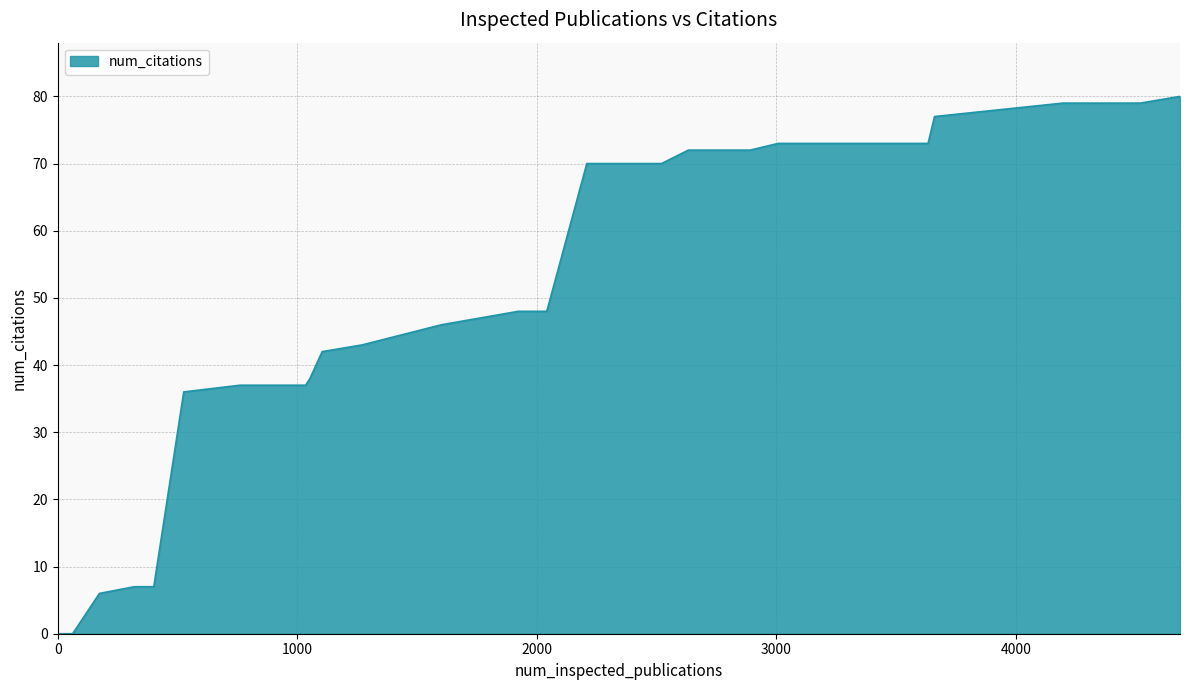

What is the difference between the maximum and minimum values?

80